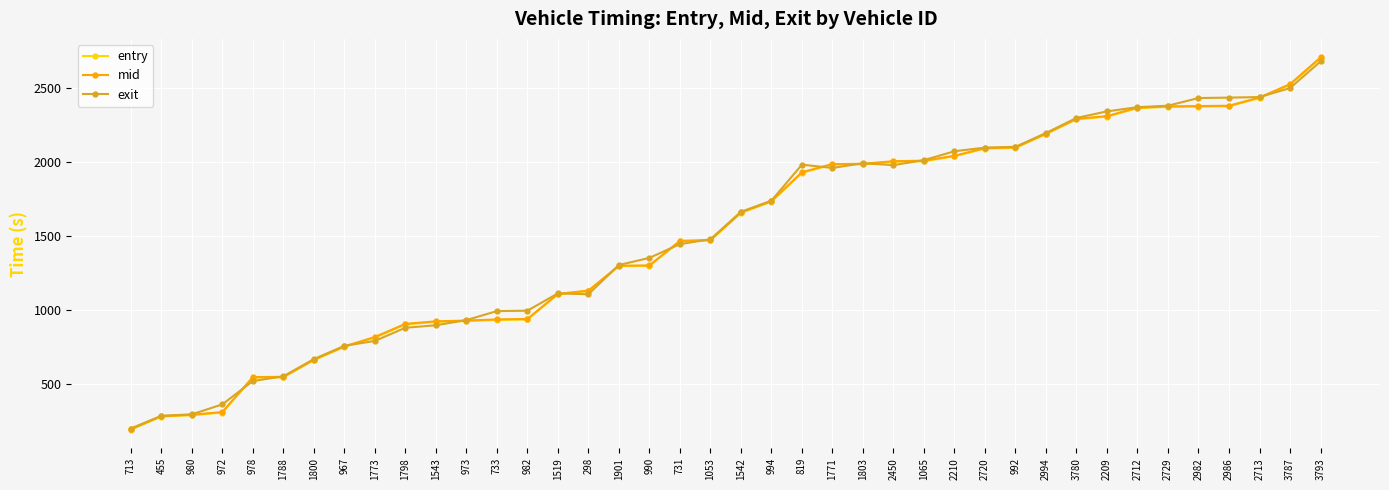

True or false: mid has a value of 2377.1 at 2729.

True